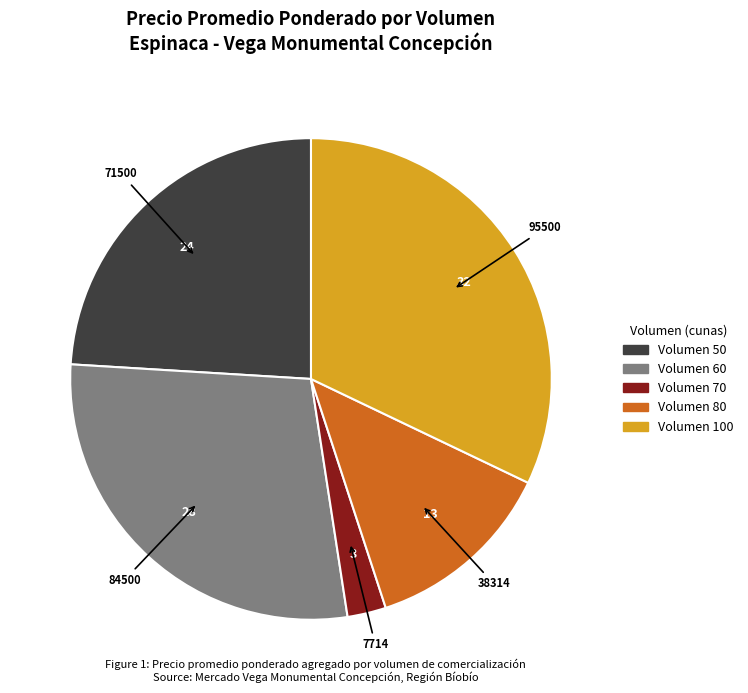

Is there any slice that represents more than half of the pie?

No